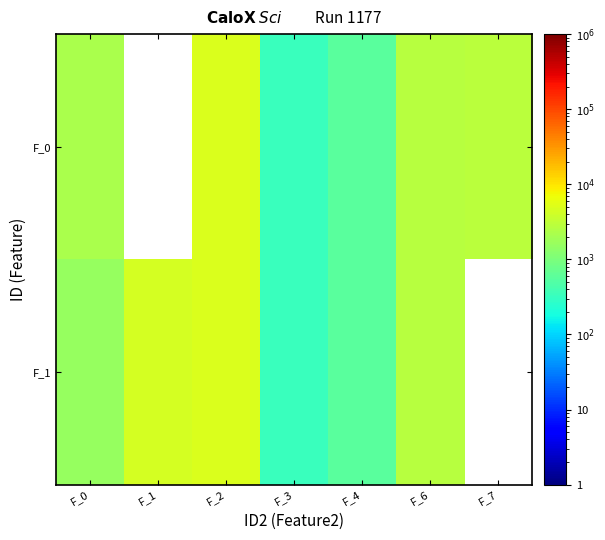

What is the difference between the maximum and minimum values in the F_0 series?

4700.1